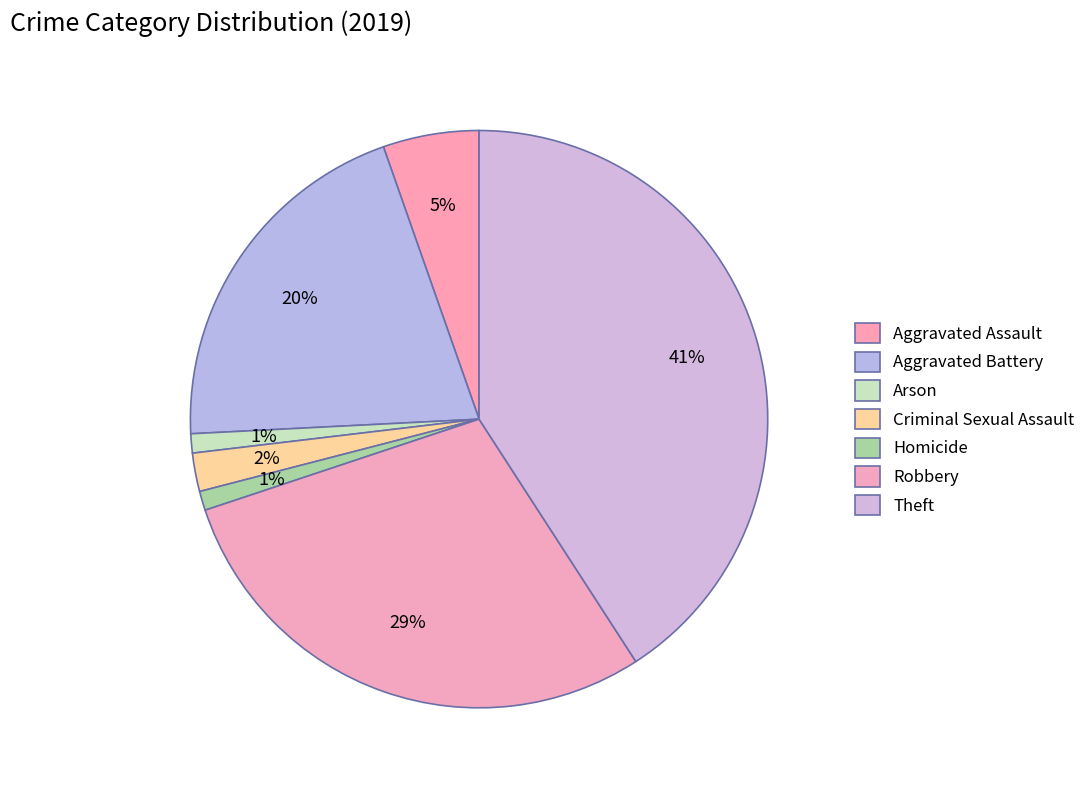

Which category has the biggest portion of the pie?

Theft